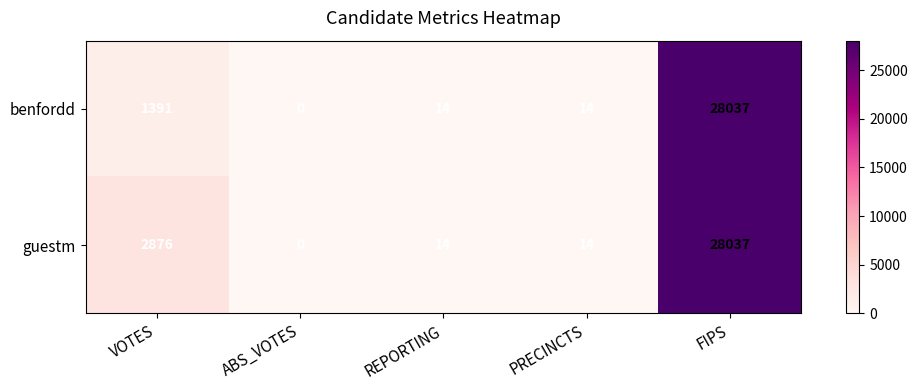

What is the sum of all benfordd values?

29456